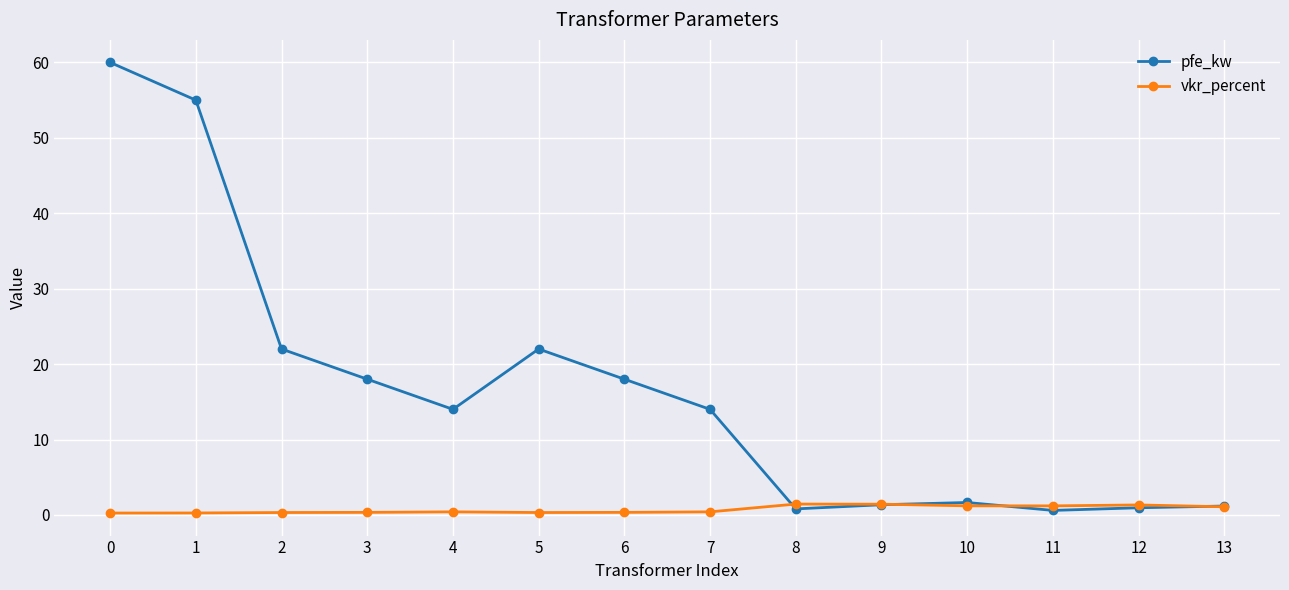

True or false: vkr_percent has a value of 1.2 at 10.

True